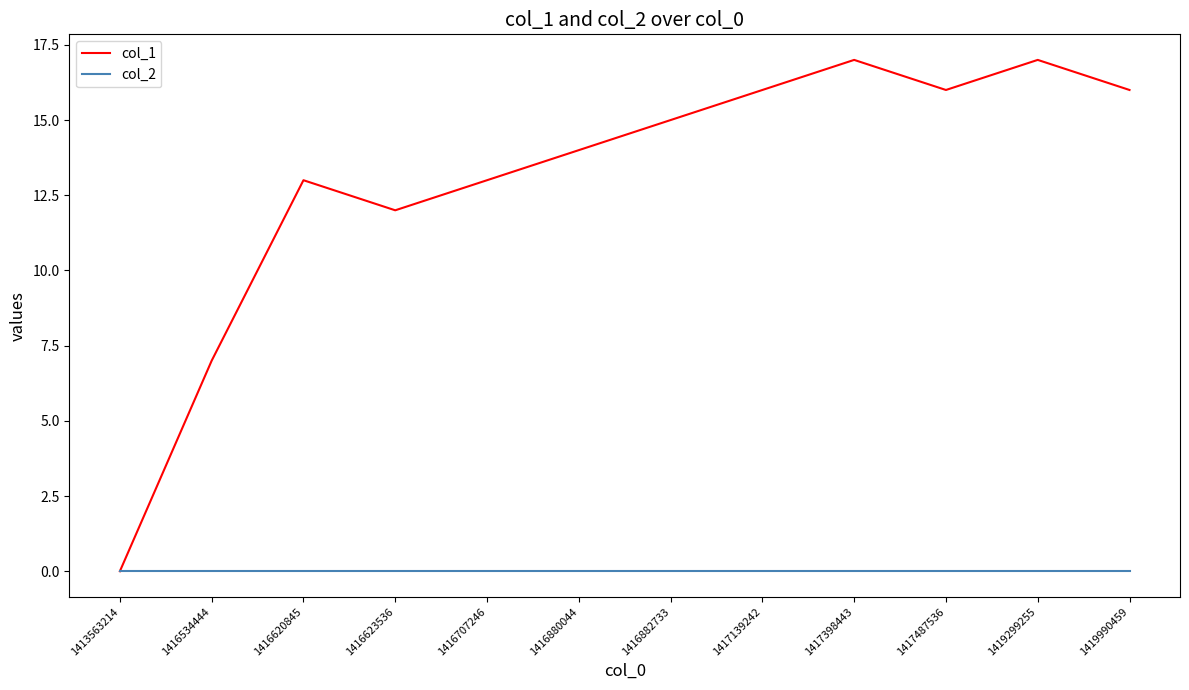

What is the spread (max minus min) of values at 1419299255?

17